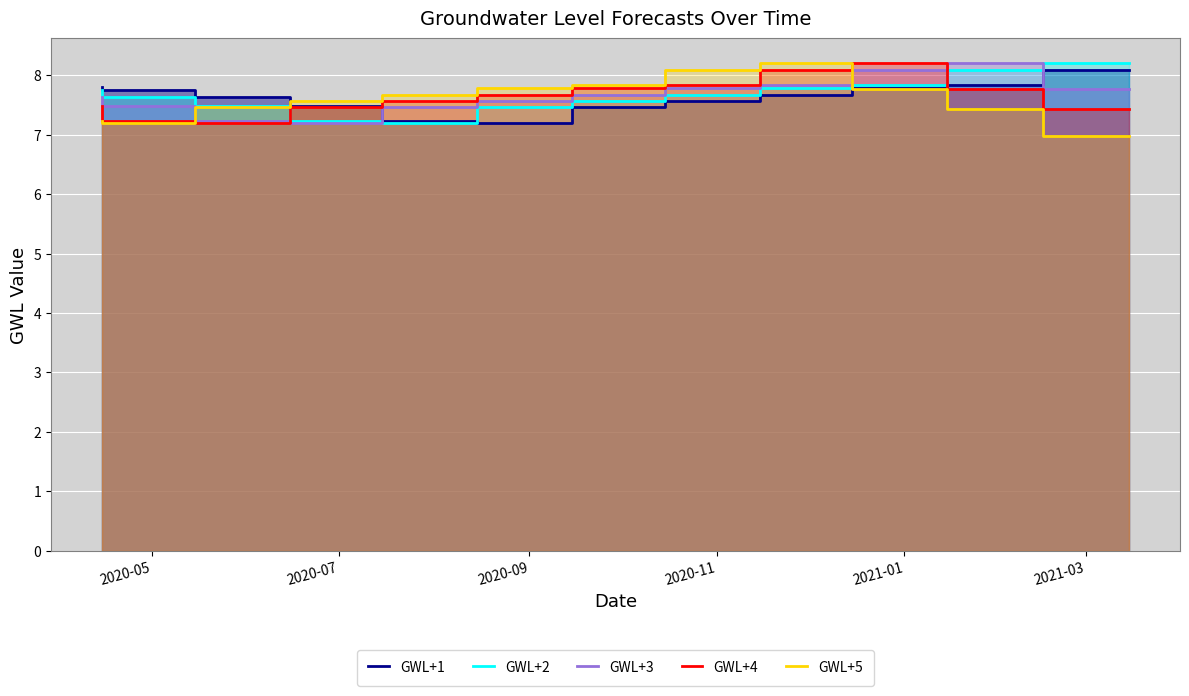

What is the minimum value shown in the chart?

7.0